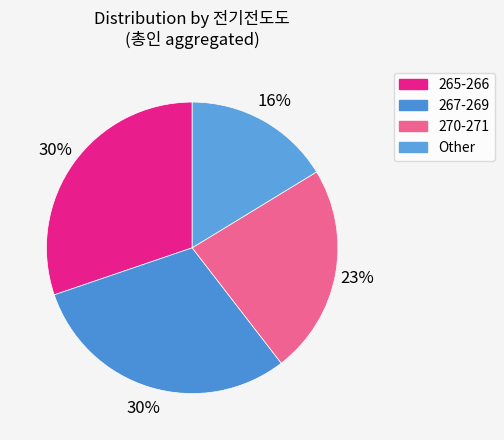

Is there a majority slice in this chart?

No